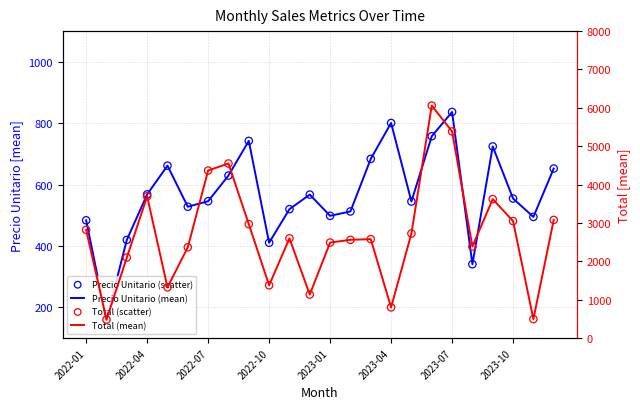

What is the total value across all series at 8?

7424.0